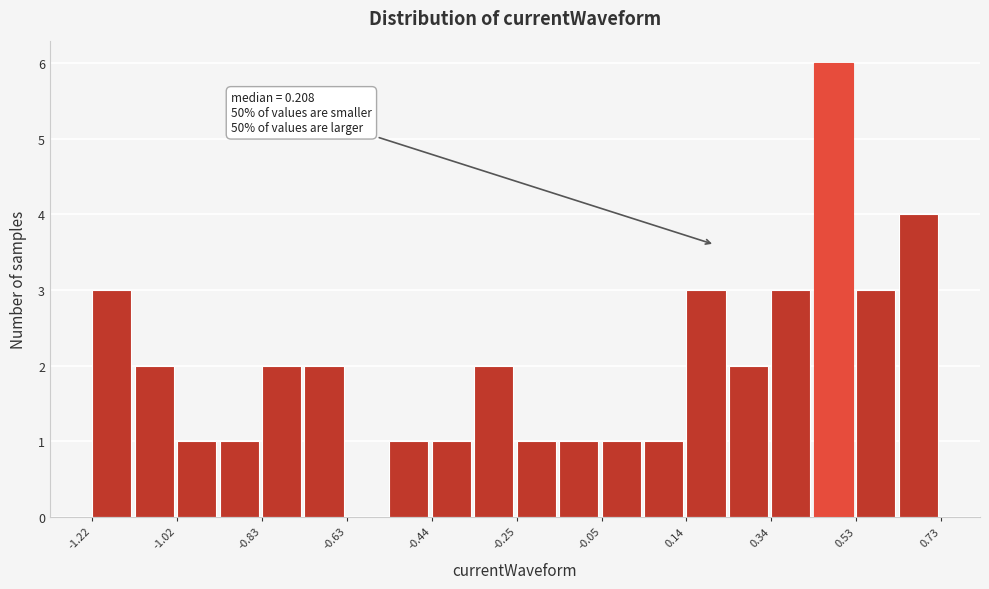

Over which range of the x-axis is the bar tallest?

0.44 to 0.54